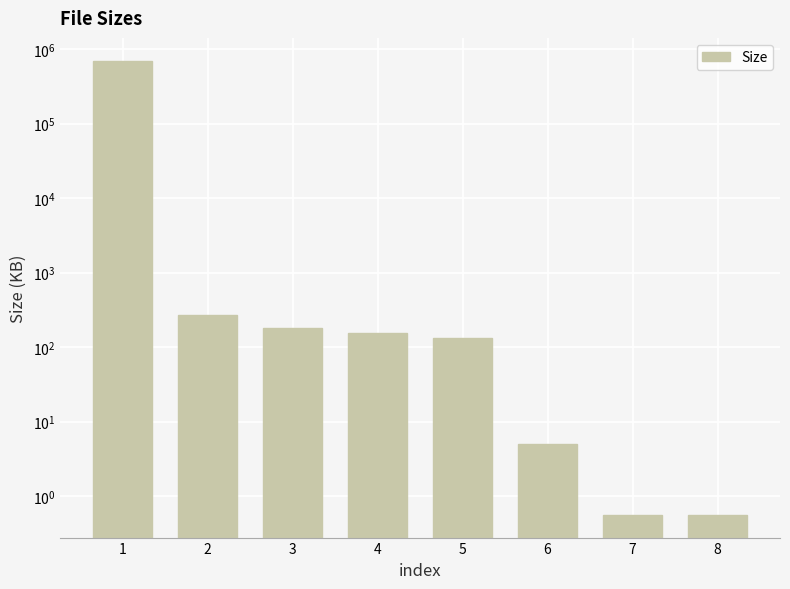

What is the value of the 2nd bar from the left?

266.5